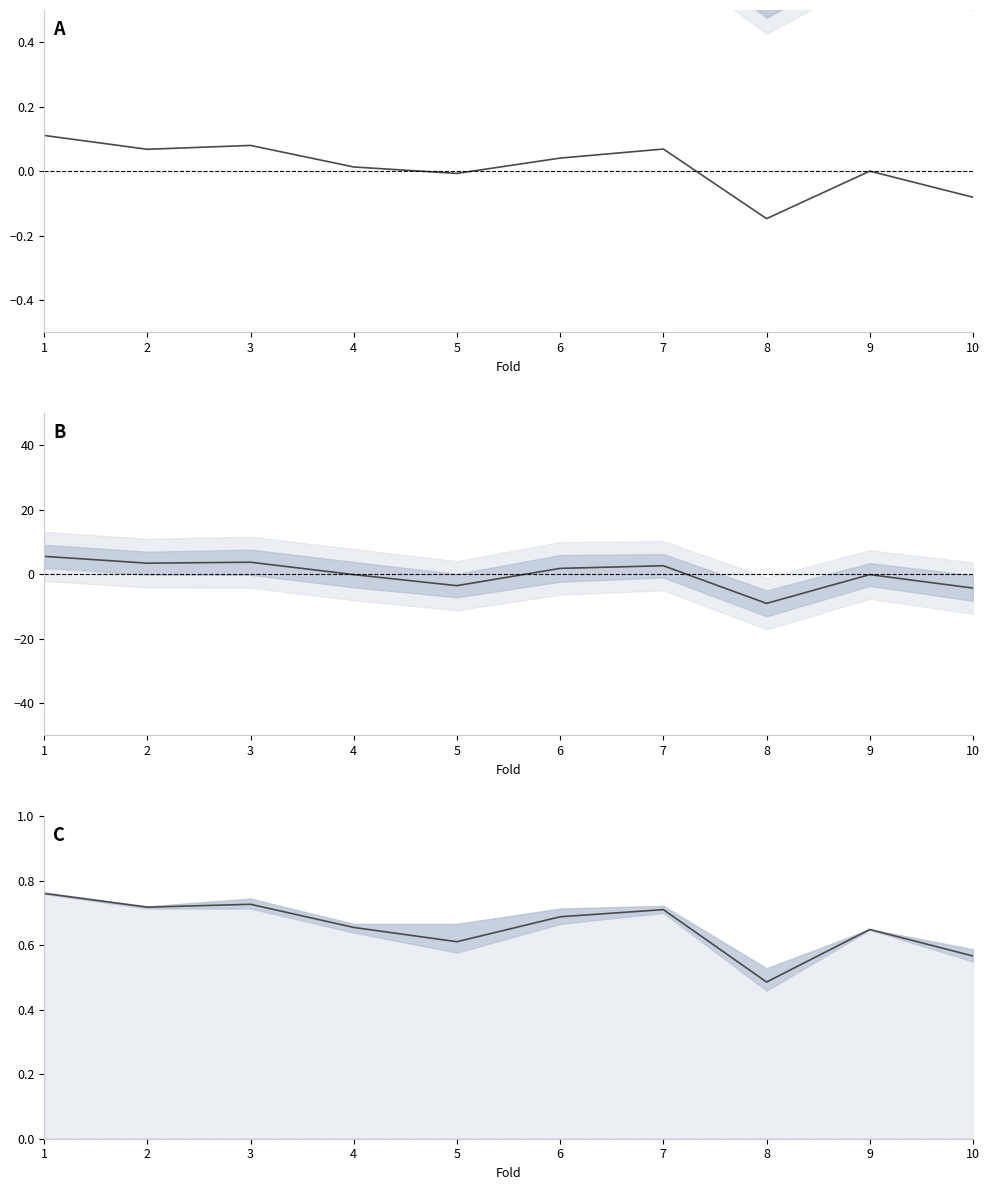

What is the value of the mean metrics point at the 7th from the left?

0.7